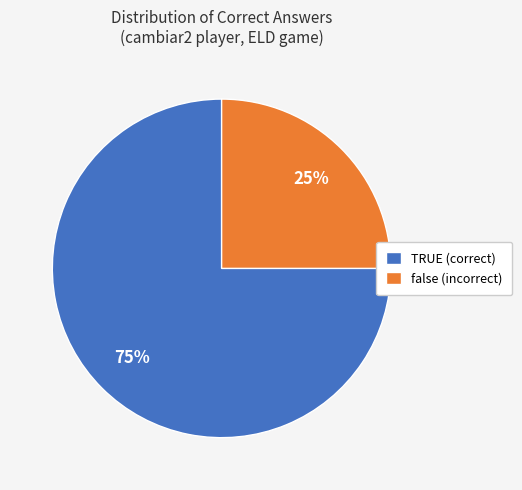

Which has a higher value, false or TRUE?

TRUE